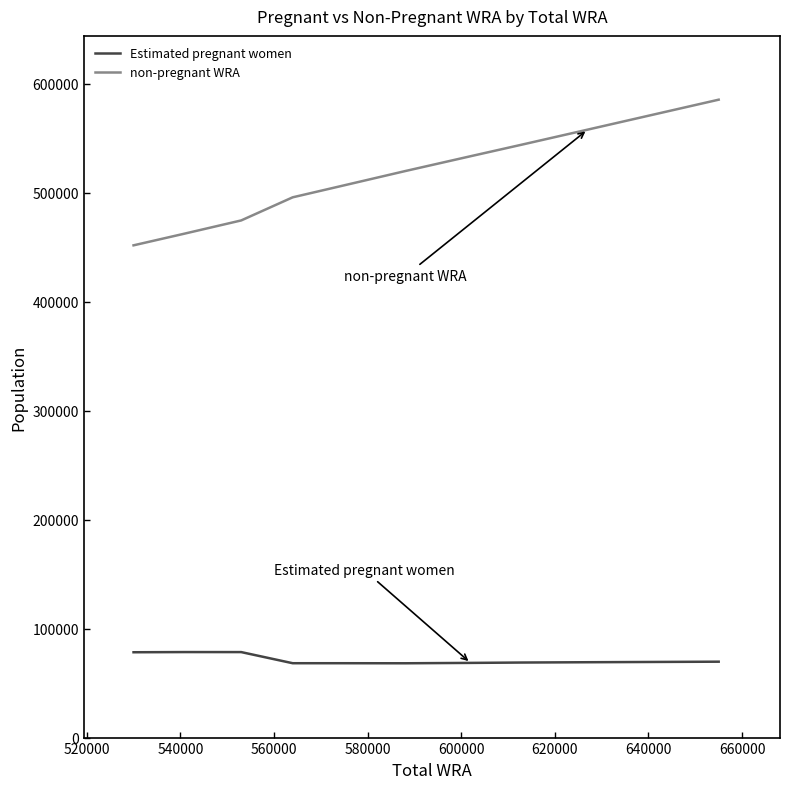

What is the smallest value displayed?

68187.5